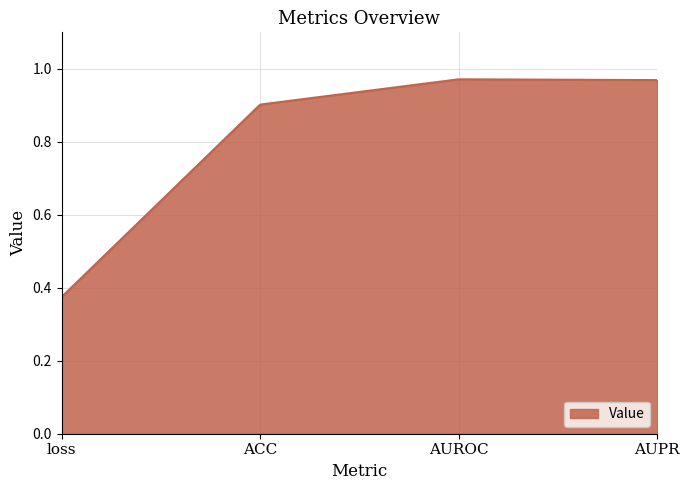

Does the chart have visible grid lines?

Yes